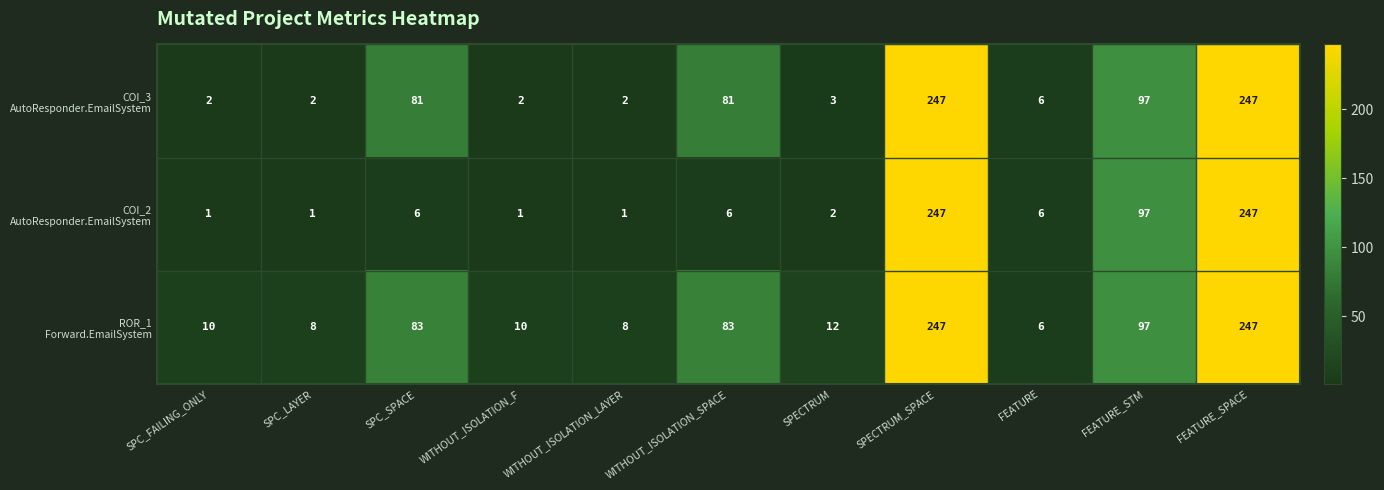

What is the greatest value displayed?

247